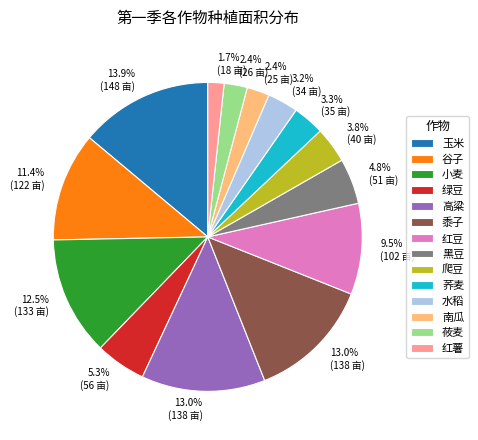

Combined, do 荞麦 and 红薯 account for over 50%?

No